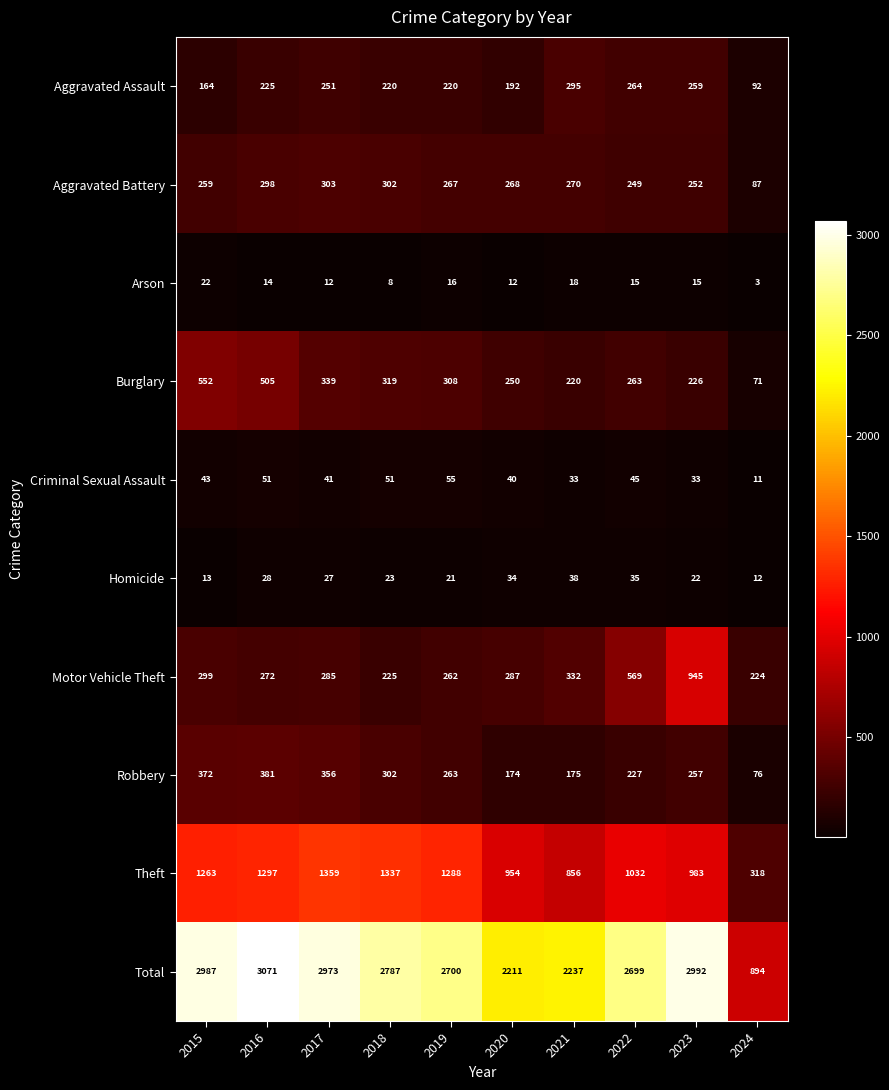

Read the Robbery value at 2023, to the nearest 50.

250